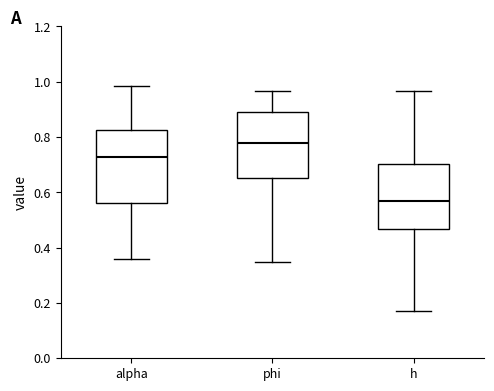

Where is the upper edge of the box for alpha on the y-axis? The values are not printed on the chart, so give them approximately, as read against the axis.

0.82